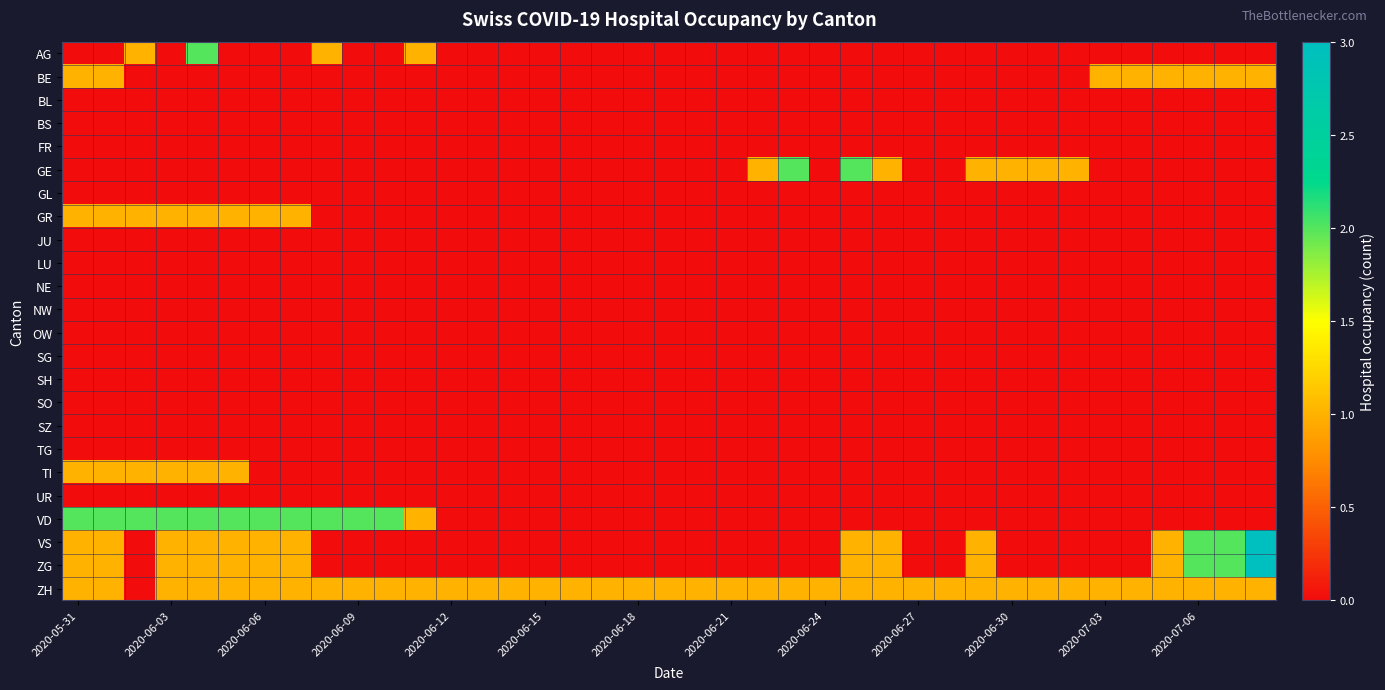

What is the greatest value displayed?

3